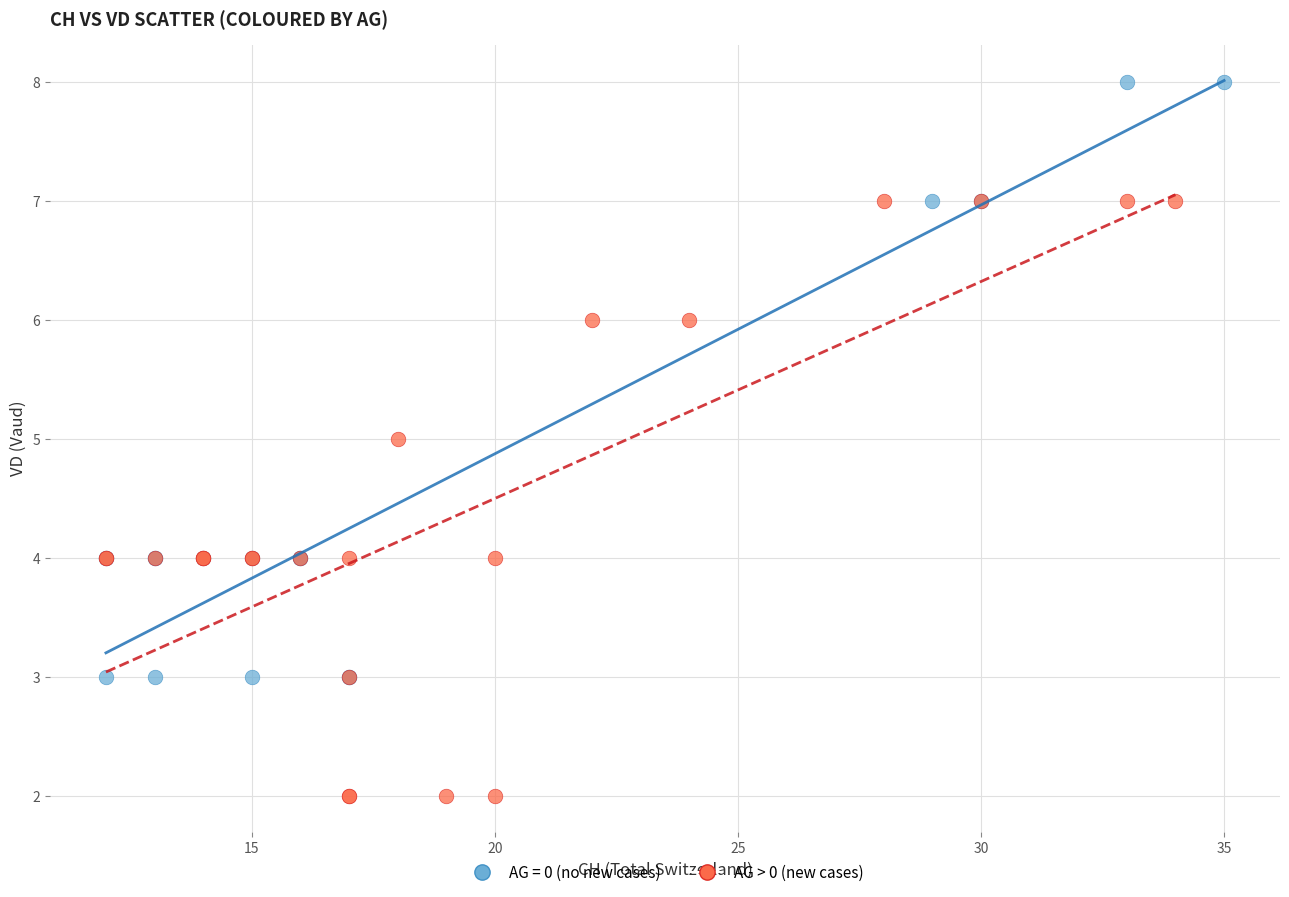

Which series contains the highest Y value?

AG = 0 (no new cases)